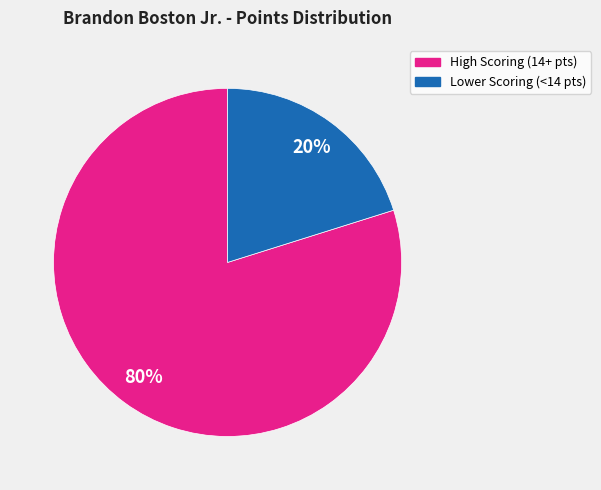

Is there any slice that represents more than half of the pie?

Yes